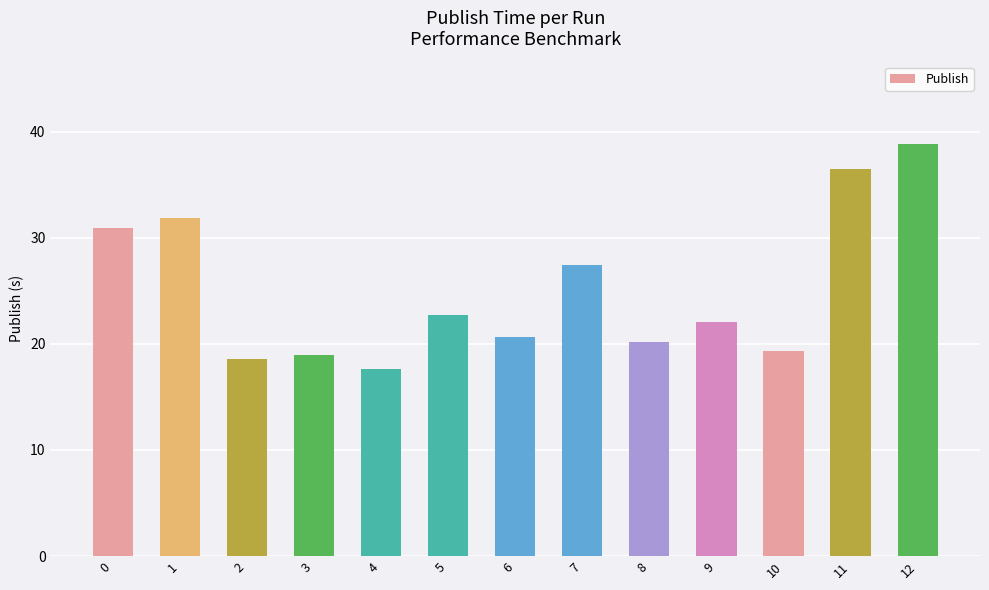

How many series are shown in this chart?

1